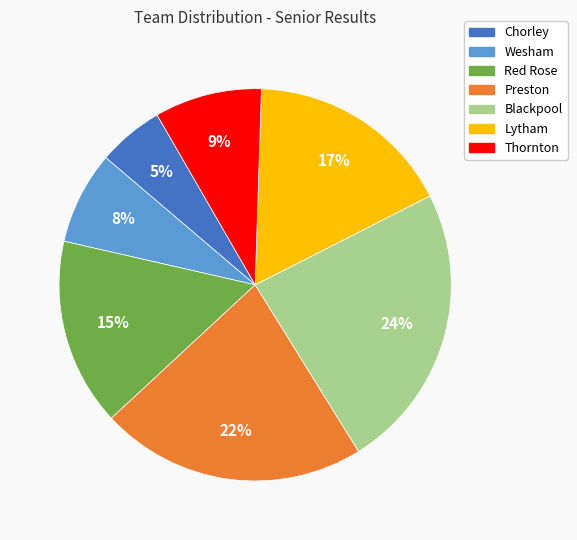

Which slice is the smallest?

Chorley